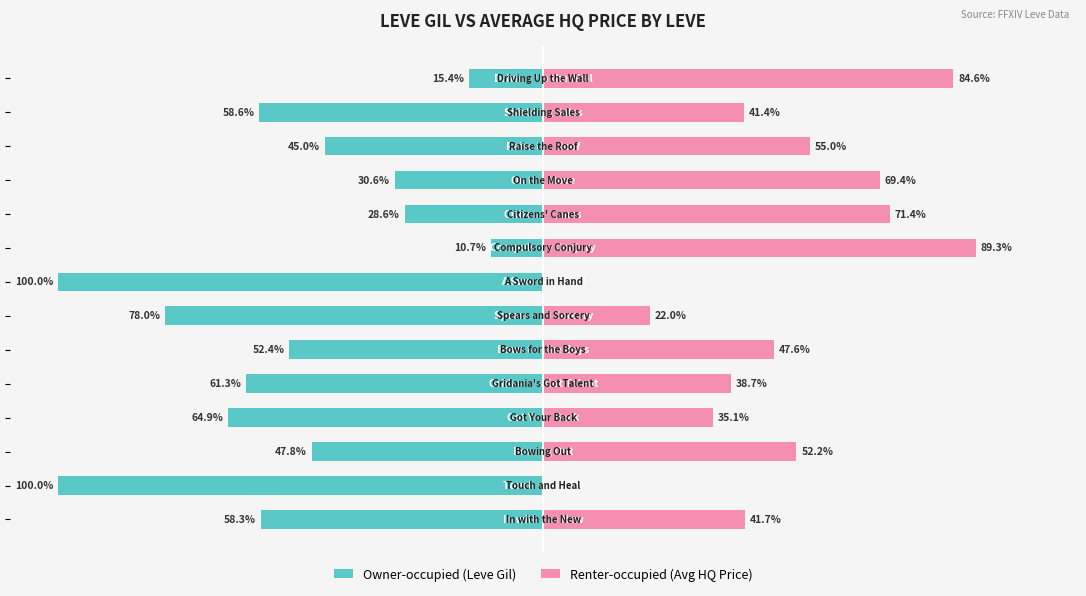

The Renter-occupied (Avg HQ Price) series shows 41.7 at 0. True or false?

True